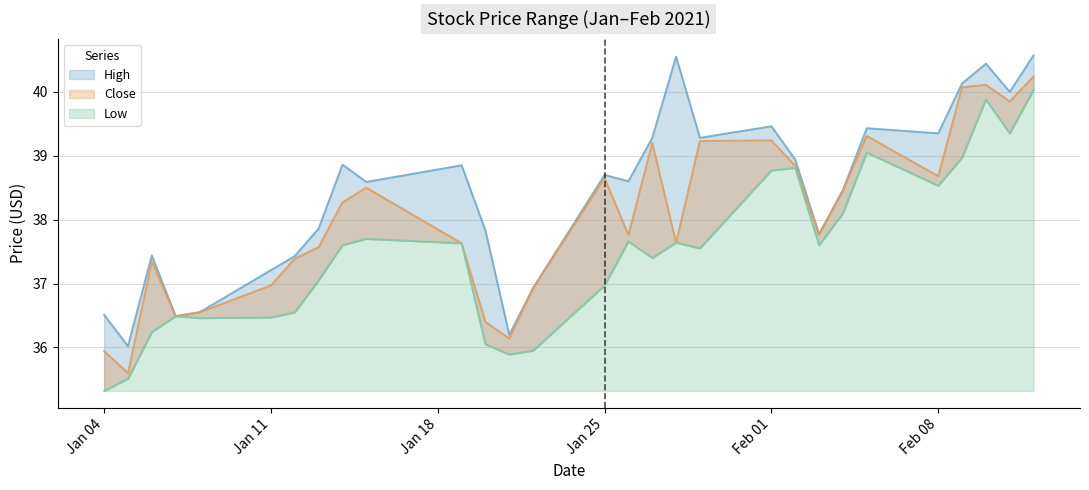

Rank the categories by Low value from lowest to highest.

2021-01-04, 2021-01-05, 2021-01-21, 2021-01-22, 2021-01-20, 2021-01-06, 2021-01-08, 2021-01-11, 2021-01-07, 2021-01-12, 2021-01-25, 2021-01-13, 2021-01-27, 2021-01-29, 2021-01-14, 2021-02-03, 2021-01-19, 2021-01-28, 2021-01-26, 2021-01-15, 2021-02-04, 2021-02-08, 2021-02-01, 2021-02-02, 2021-02-09, 2021-02-05, 2021-02-11, 2021-02-10, 2021-02-12